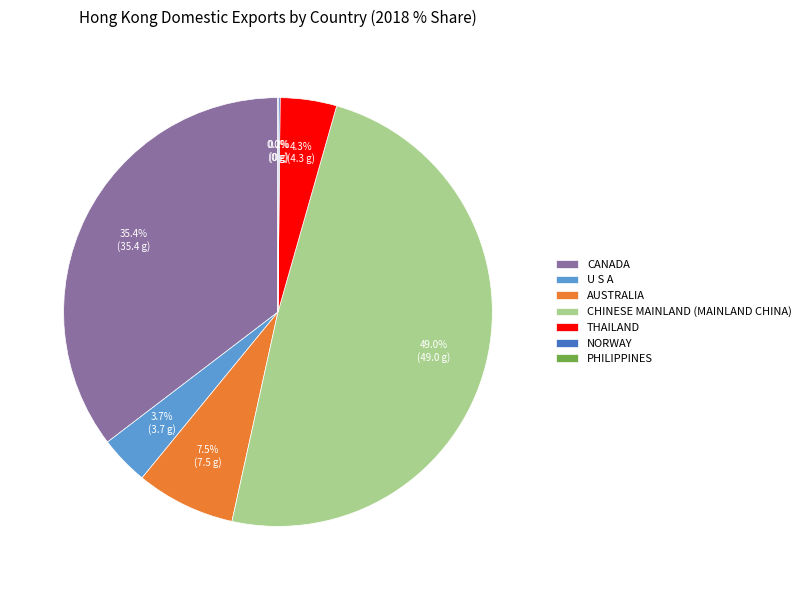

What portion of the pie excludes CANADA?

64.6%